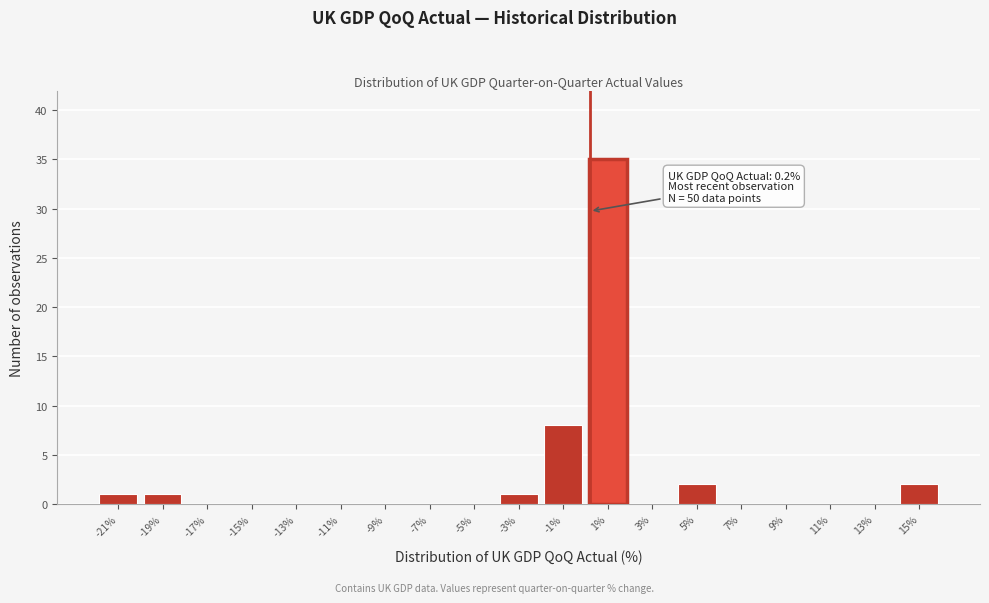

Over which range of the x-axis is the bar tallest?

0 to 2